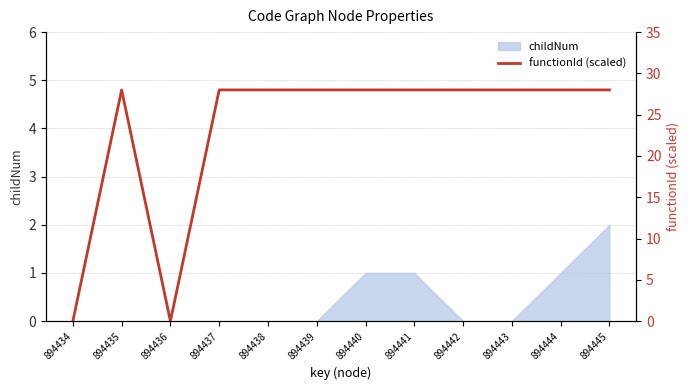

What is the maximum value shown in the chart?

28